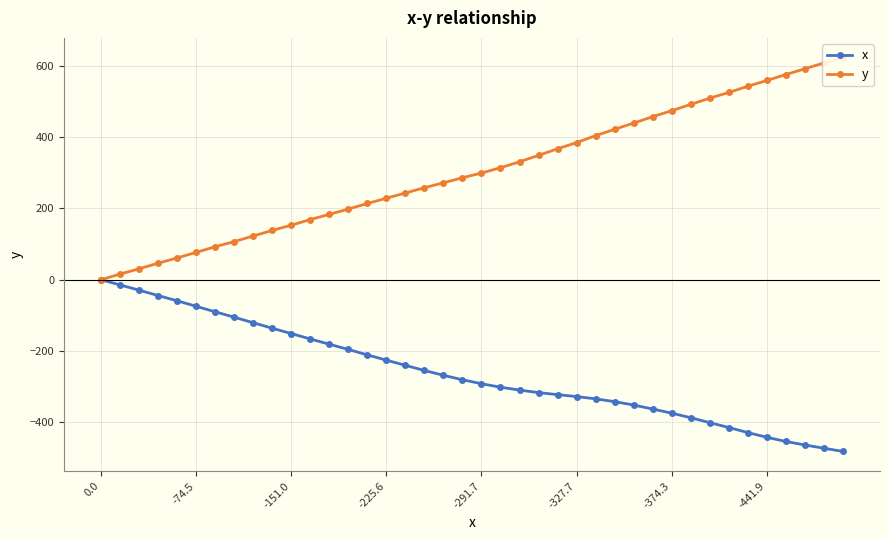

Count the number of data series in this chart.

2